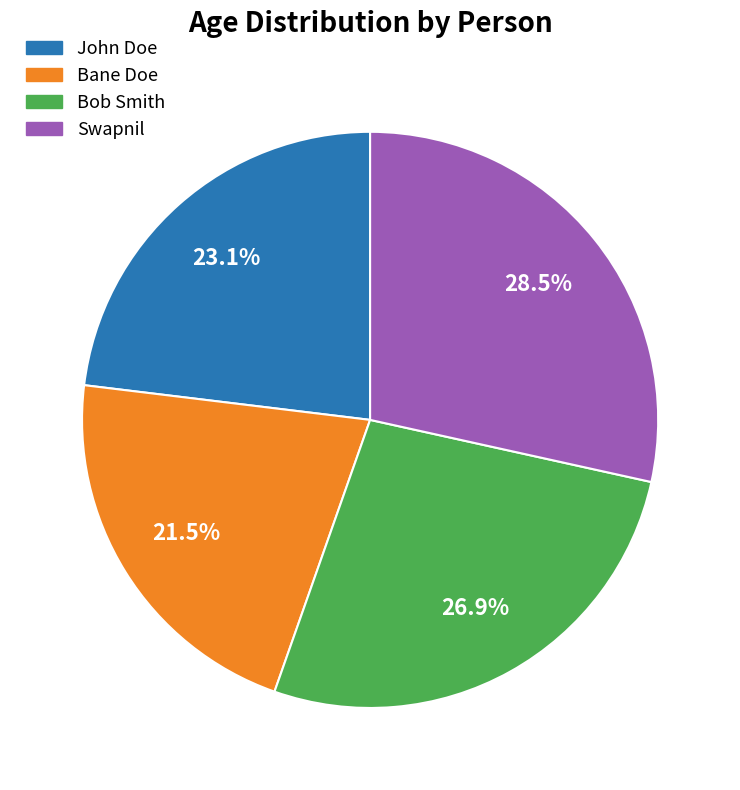

Does John Doe represent more than half of the total?

No